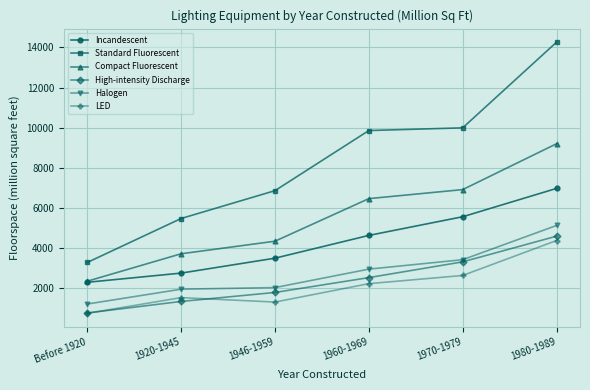

What is the difference between the second highest and second lowest values in the Standard Fluorescent series?

4520